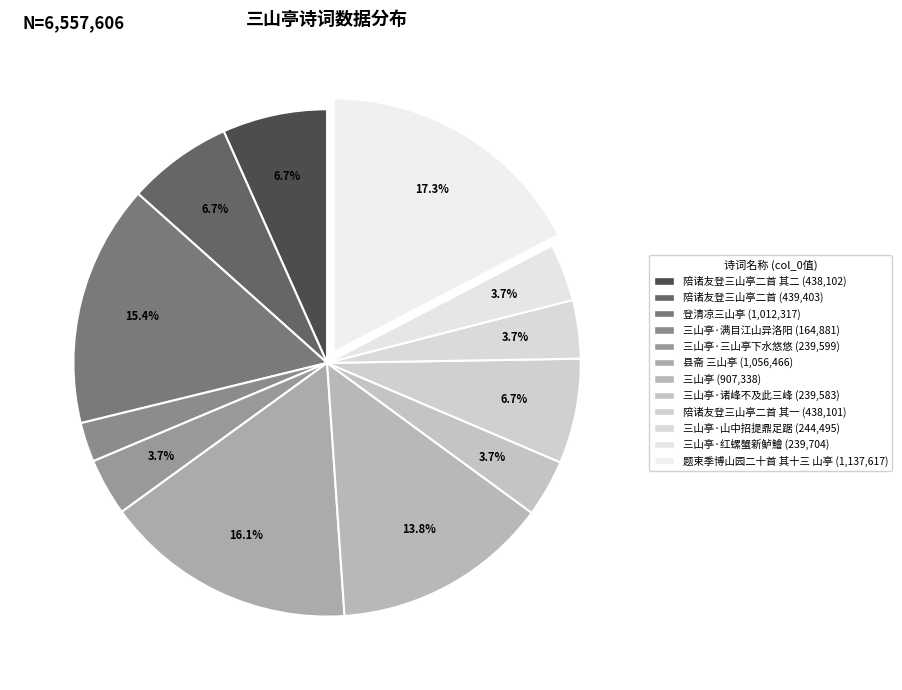

How many segments does this pie chart have?

12